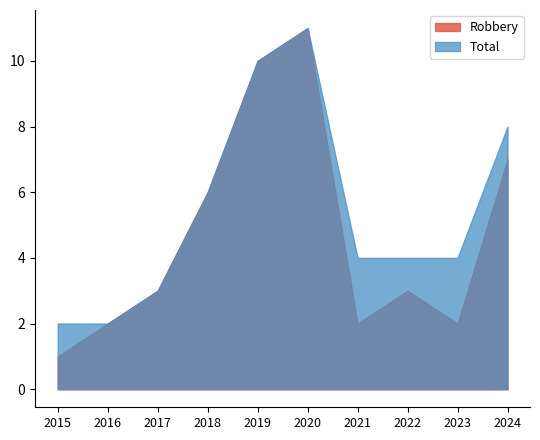

What is the maximum value for Robbery?

11